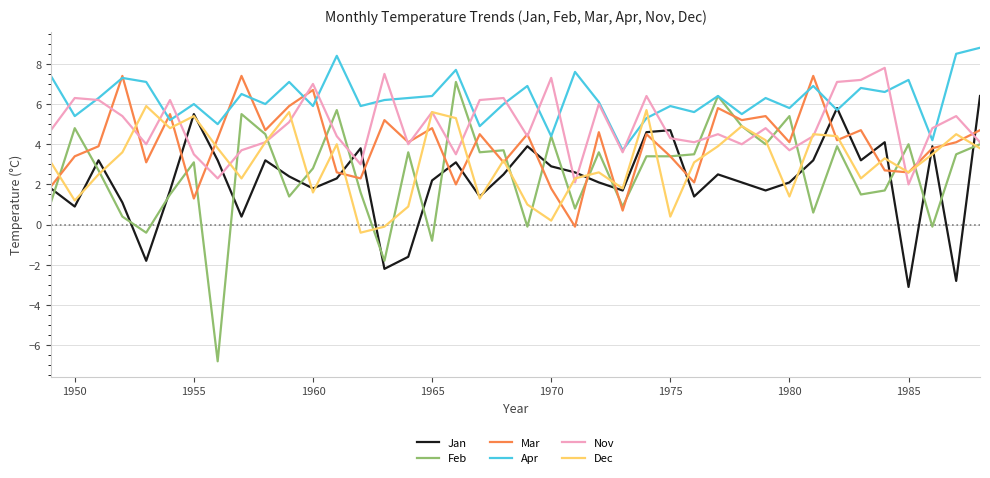

What is the maximum value for Apr?

8.8